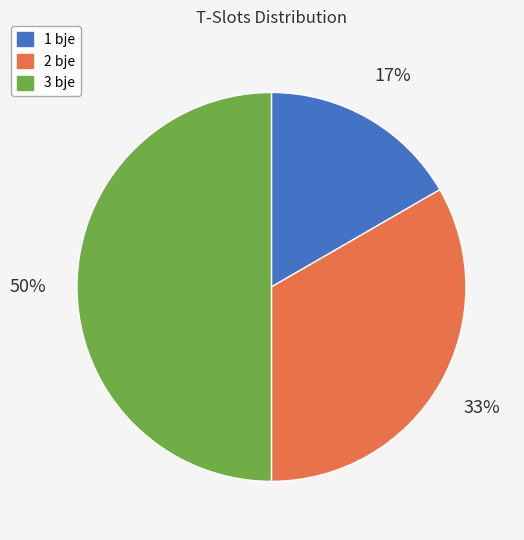

Combined, do 3 bje and 1 bje account for over 50%?

Yes